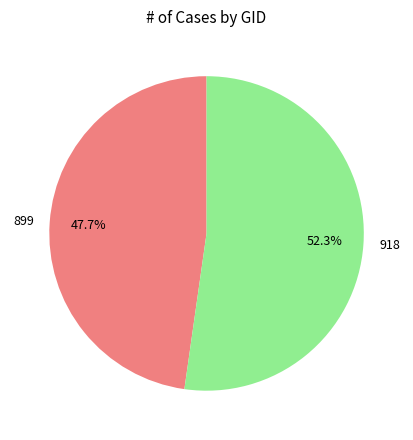

Combined, what portion of the pie is 899 and 918?

100.0%